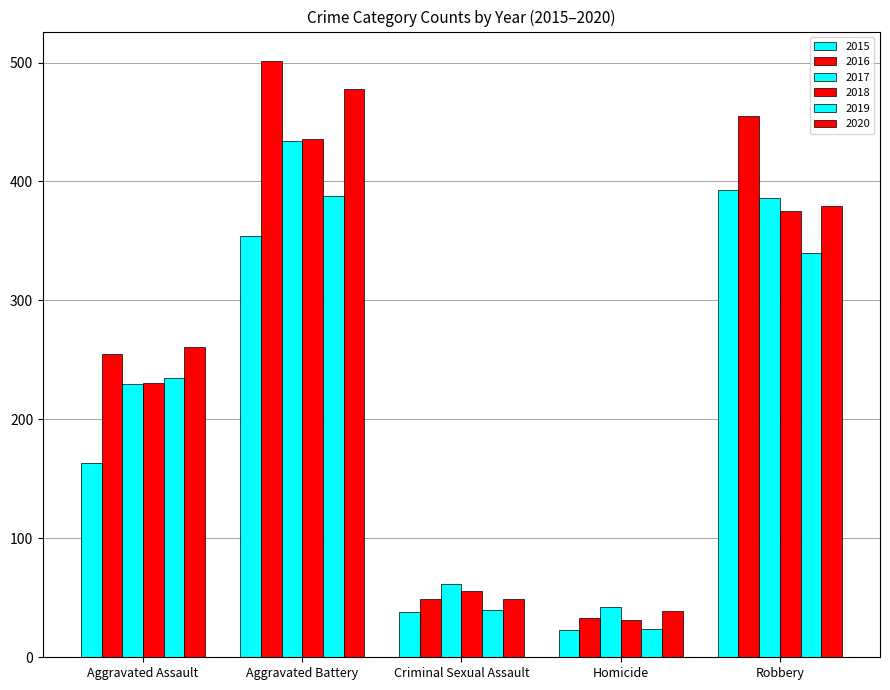

Is the value of 2019 at Robbery greater than the value of 2018 at Aggravated Battery?

No